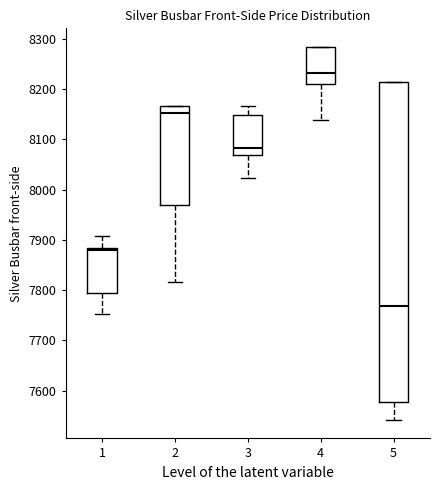

Which box is the tallest, from its lower edge to its upper edge?

5